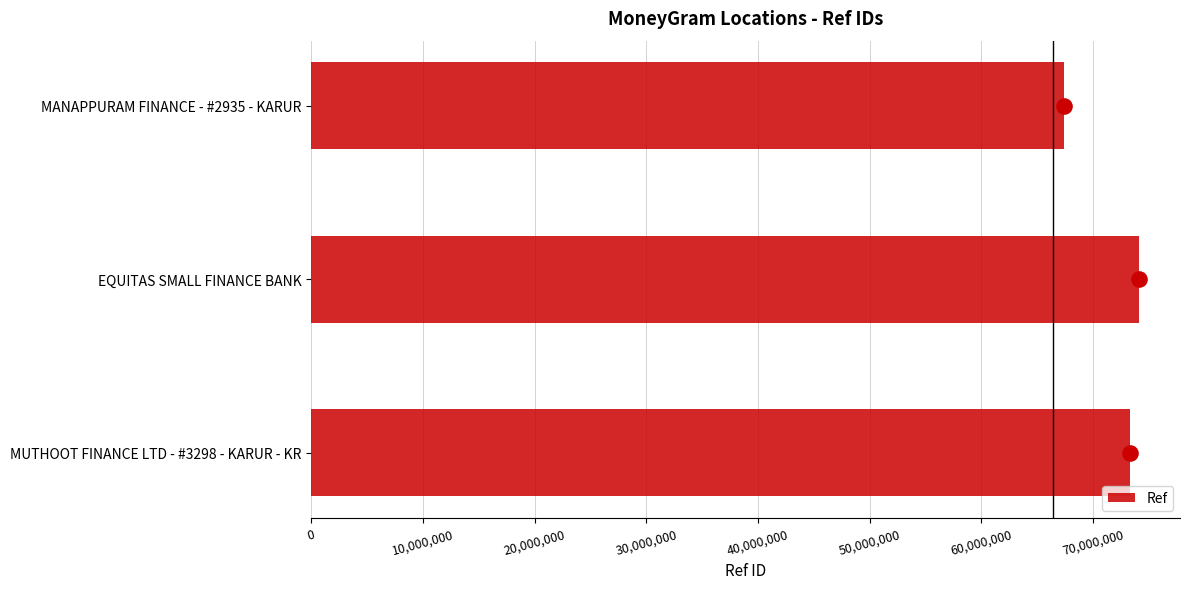

At which label does Ref reach its minimum?

MANAPPURAM FINANCE - #2935 - KARUR